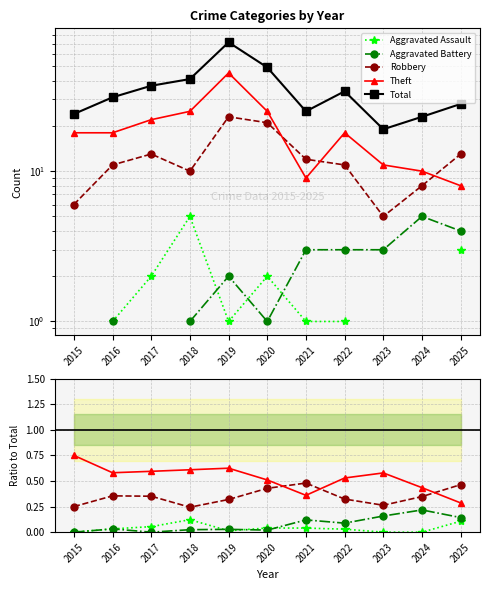

Where is Aggravated Battery nearest to the value 0?

2015